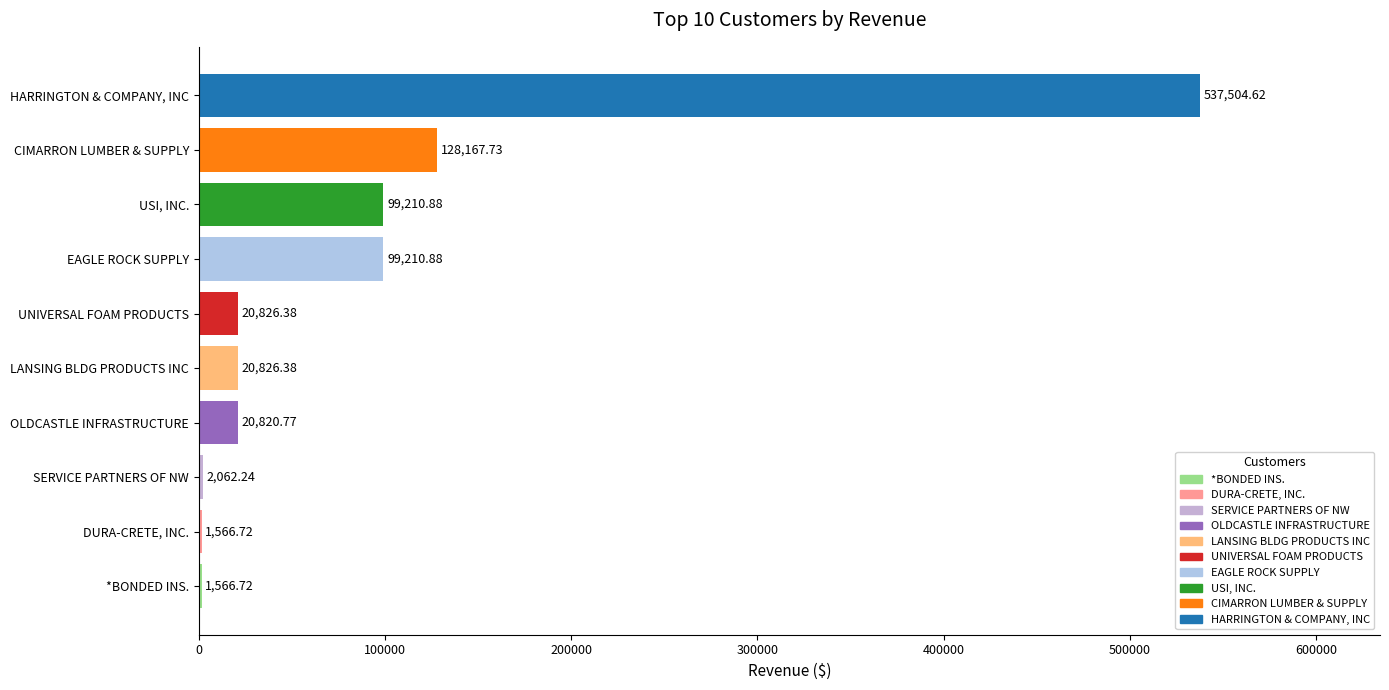

Which label corresponds to the largest value in the chart?

HARRINGTON & COMPANY, INC